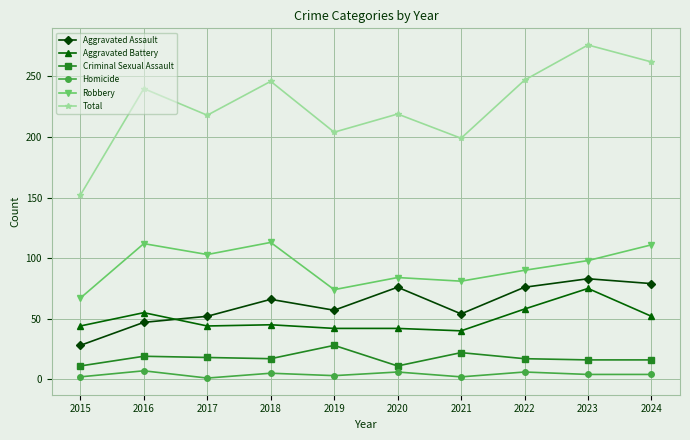

What is the minimum value for Total?

152